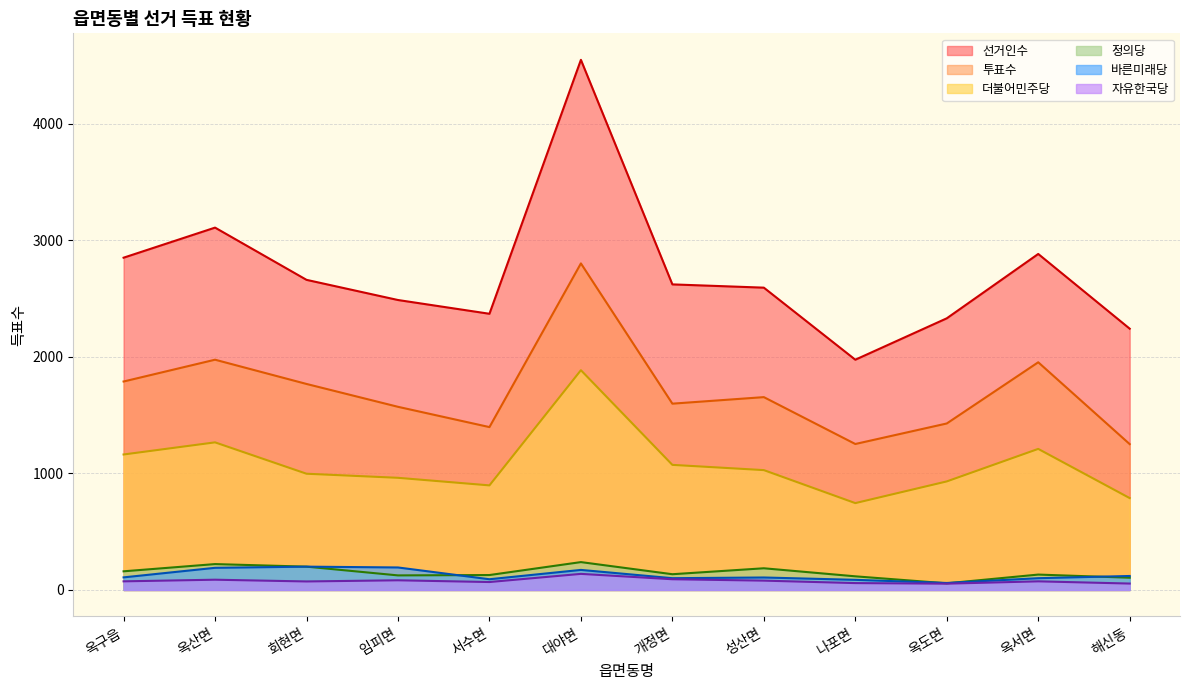

What is the difference between the maximum and minimum values in the 더불어민주당 series?

1140